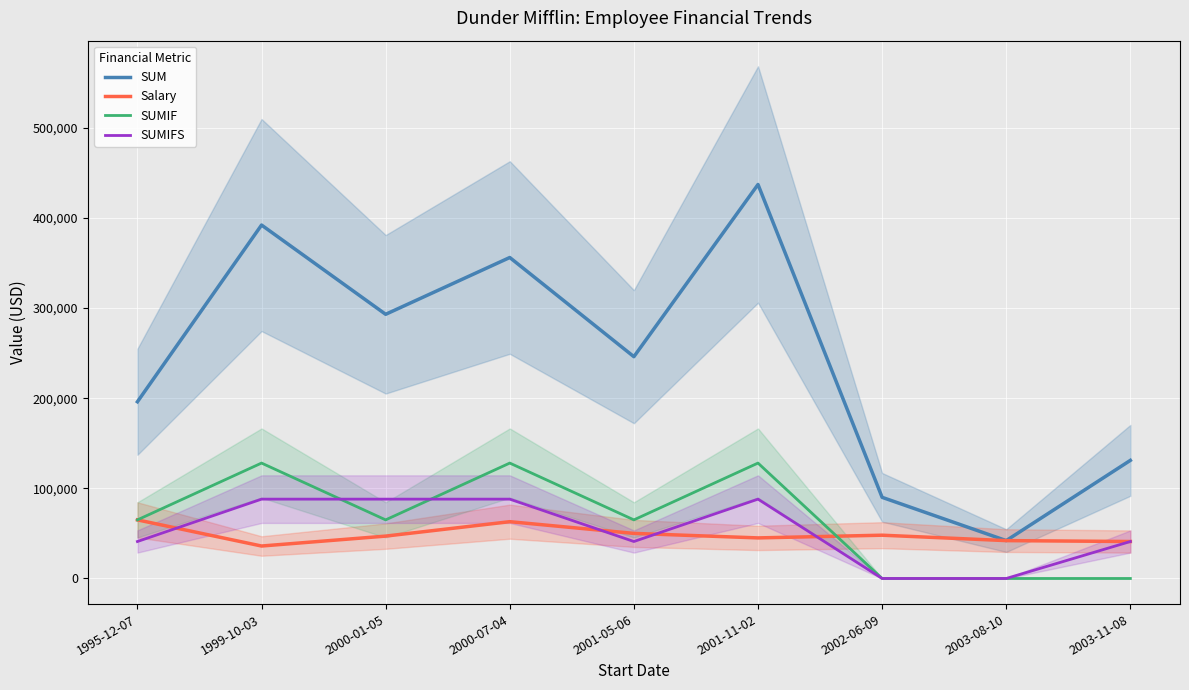

Which has a higher value, 1995-12-07 or 2003-11-08?

1995-12-07